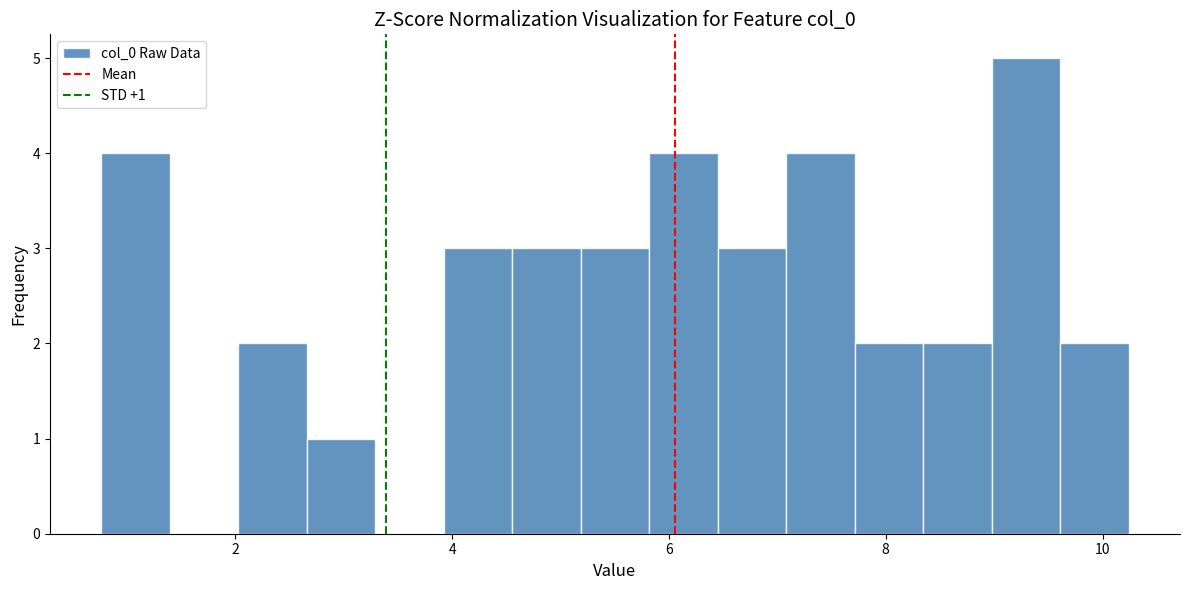

Read against the x-axis, roughly where is the centre of the tallest bar?

9.2